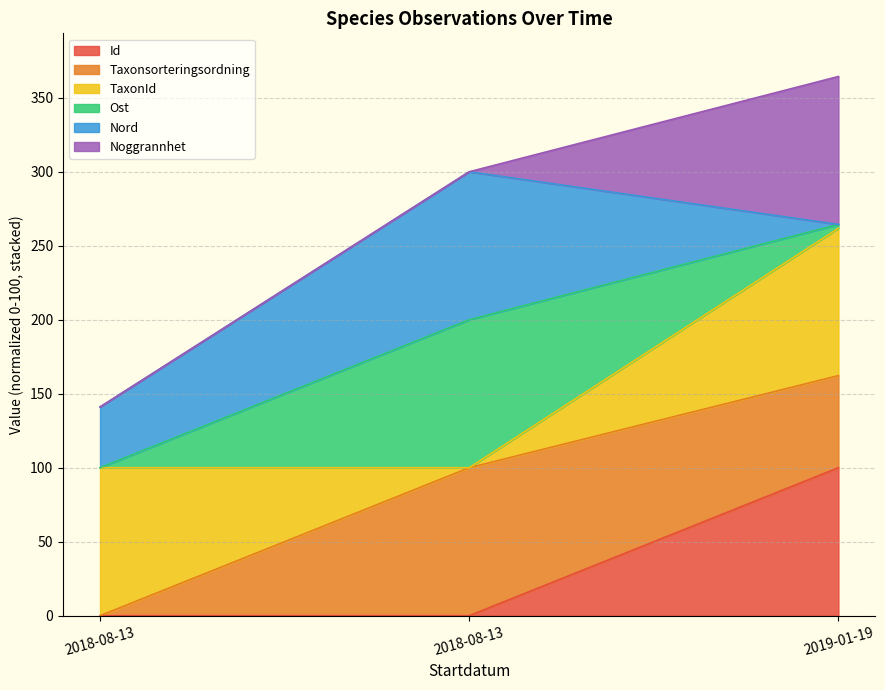

Which series has the widest spread of values?

Noggrannhet